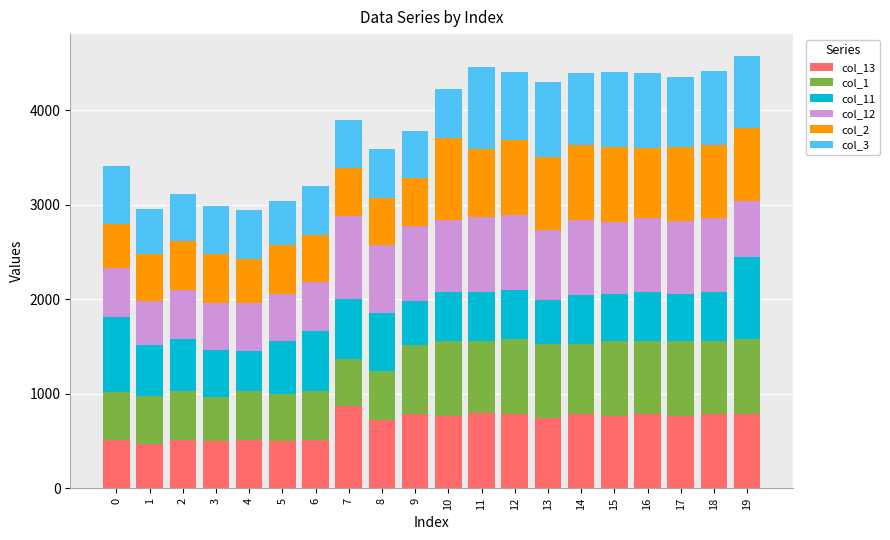

What is the total value across all series at 8?

3590.6